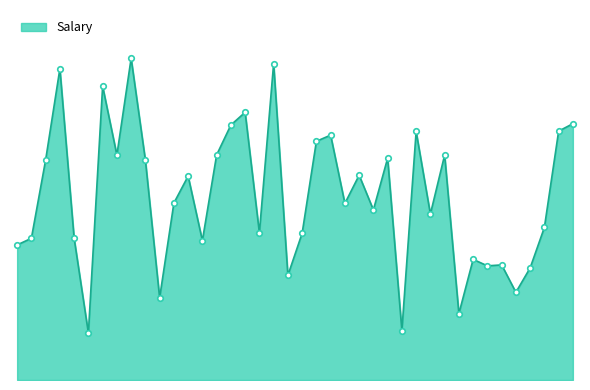

Which label corresponds to the smallest value in the chart?

1987-08-20